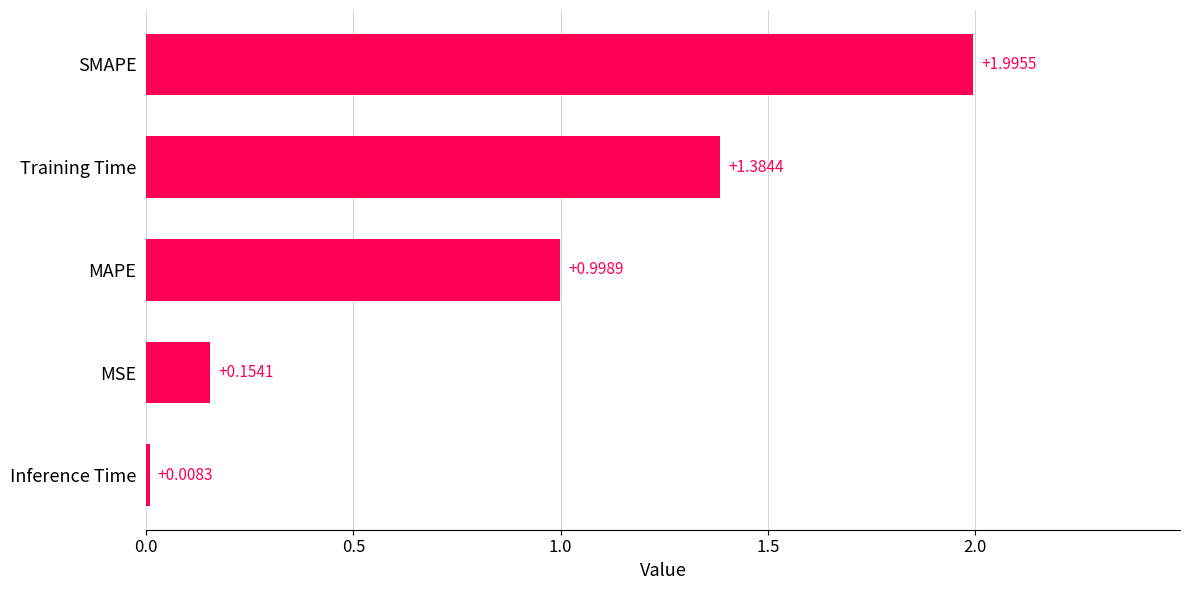

How many distinct data groups are displayed?

1